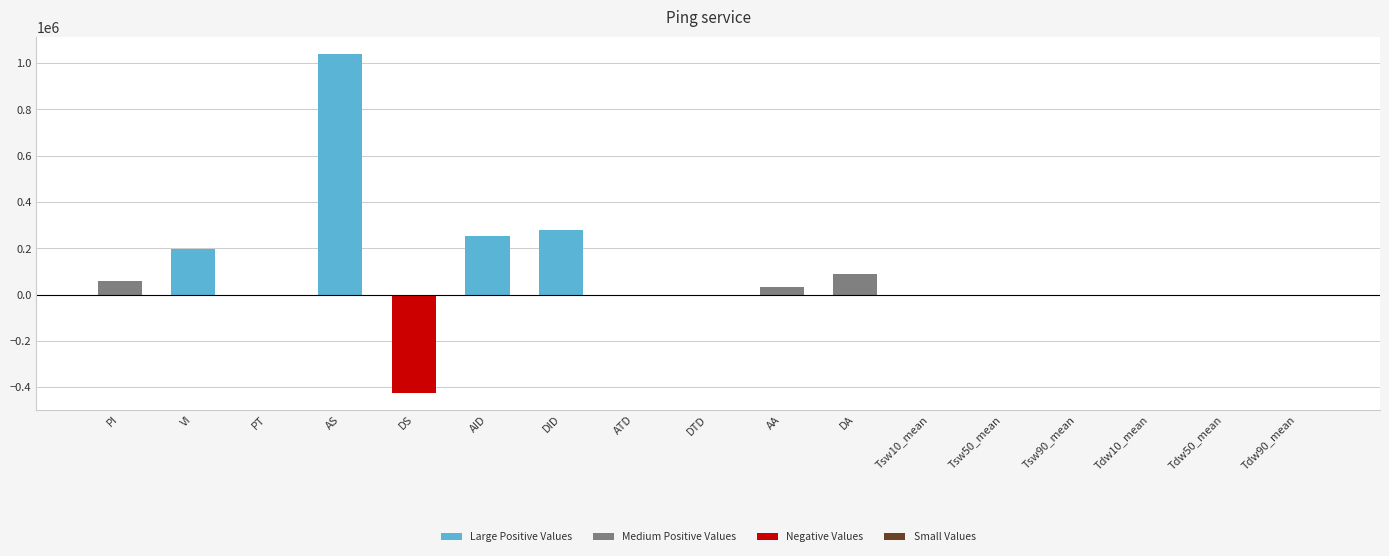

Between PI and ATD, which is larger?

PI